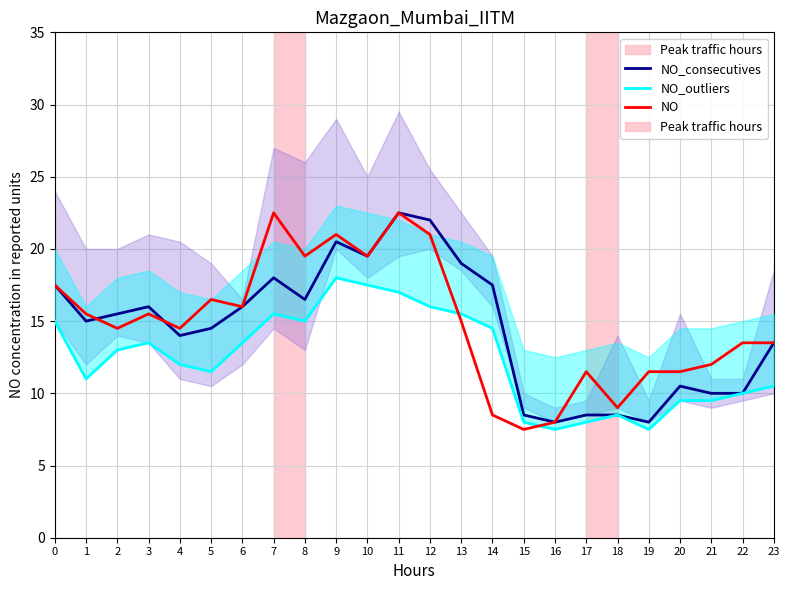

List the labels in order of NO value, smallest first.

15, 16, 14, 18, 17, 19, 20, 21, 22, 23, 2, 4, 13, 1, 3, 6, 5, 0, 8, 10, 9, 12, 7, 11